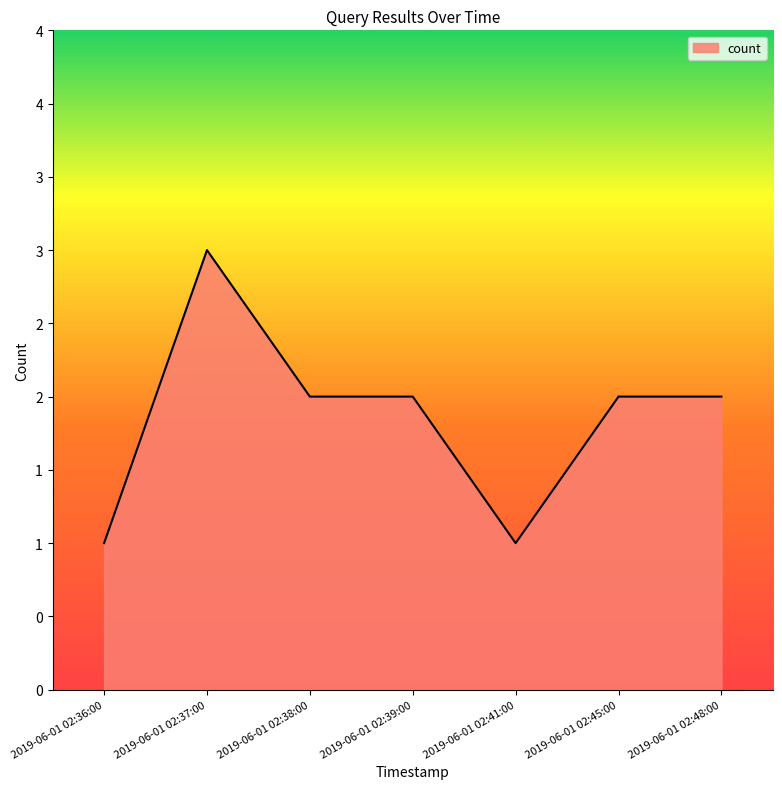

Is this an area chart (filled region under the line)?

Yes